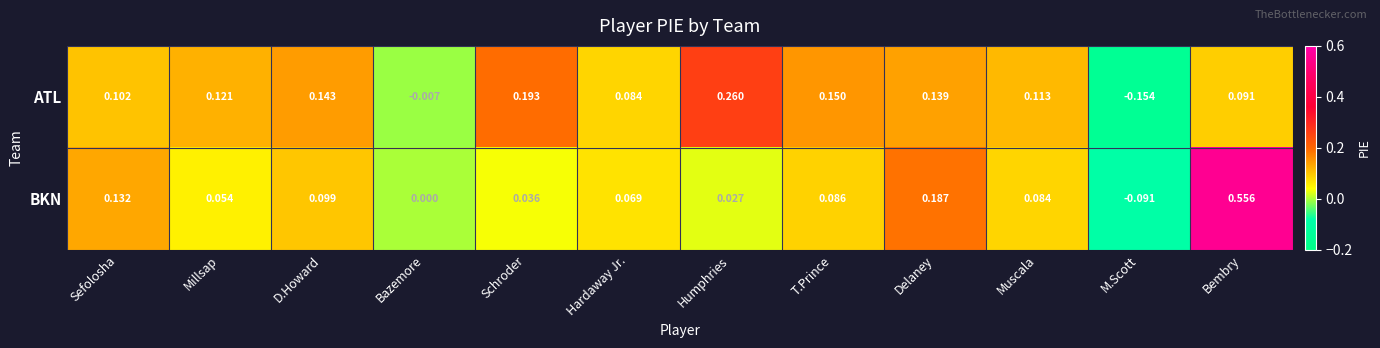

Rank the series at Delaney from highest to lowest value.

BKN, ATL